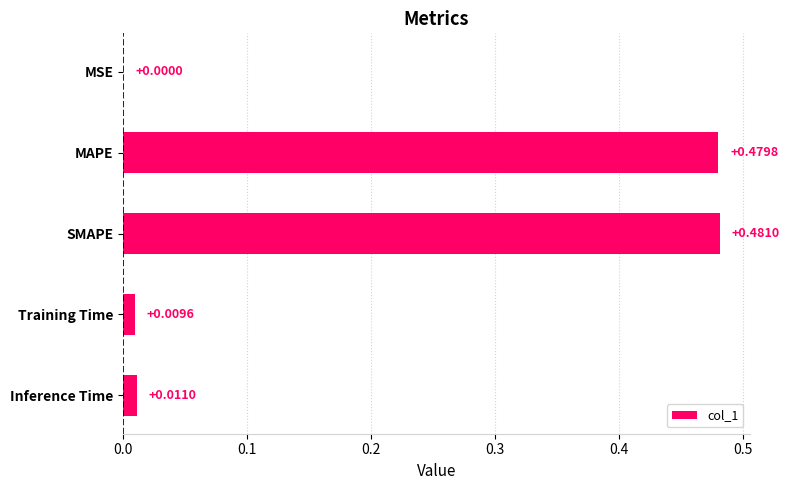

What is the sum of all values?

1.0